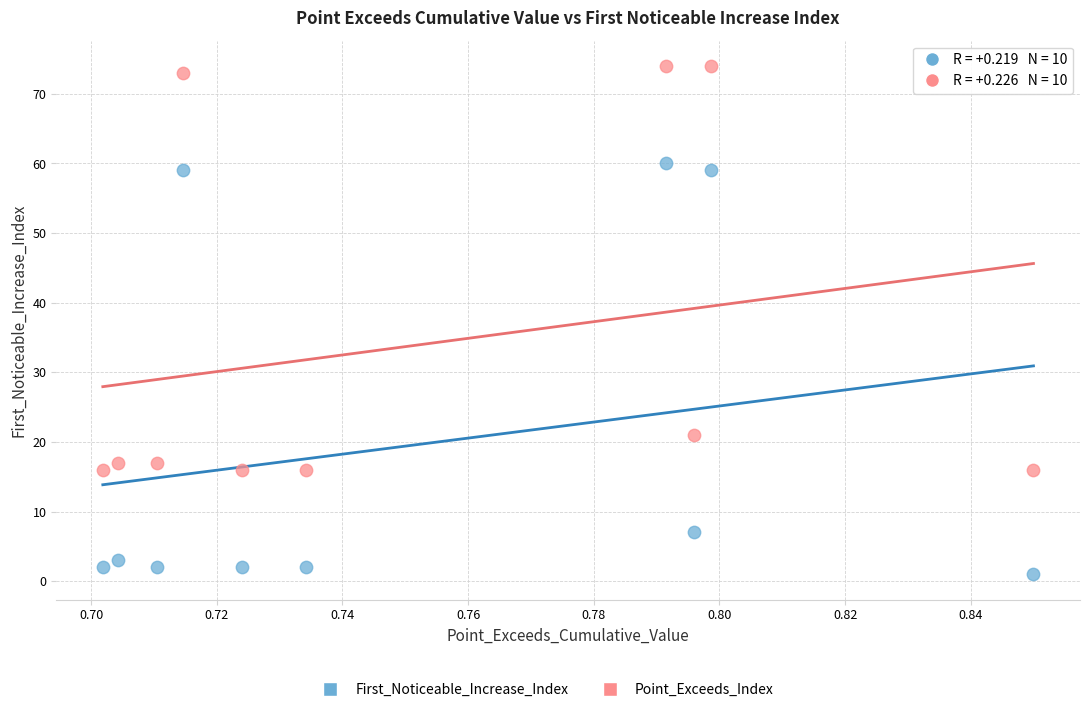

Which series contains the highest Y value?

Point_Exceeds_Index